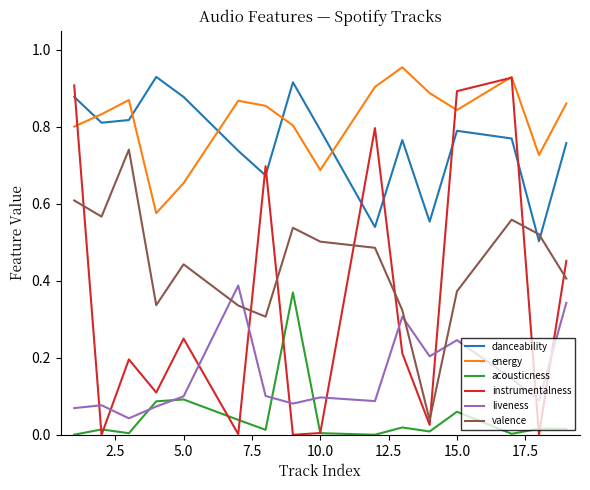

True or false: valence and energy intersect in this chart.

False